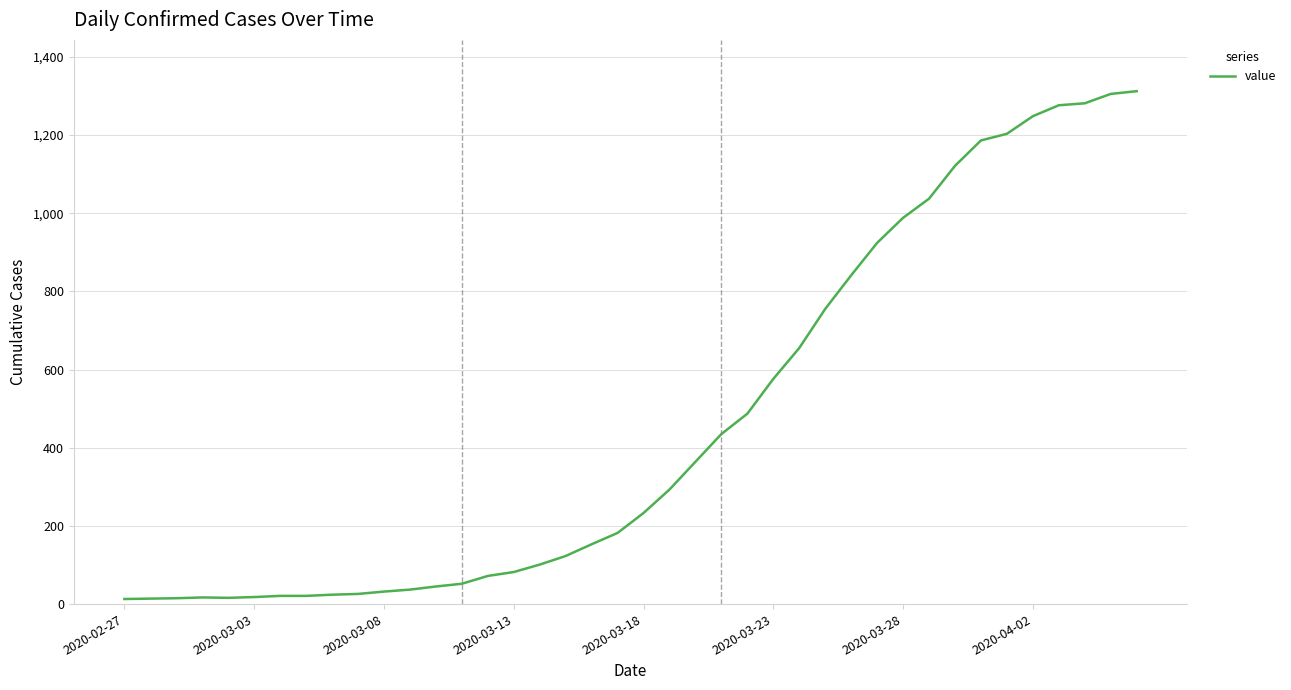

What is the minimum value shown in the chart?

13